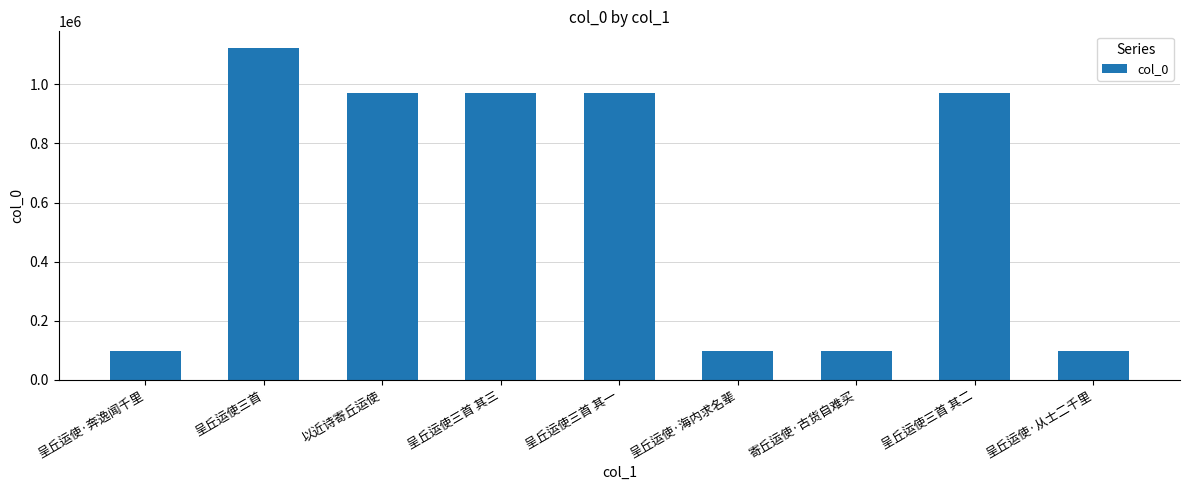

What is the approximate value at 以近诗寄丘运使?

972237